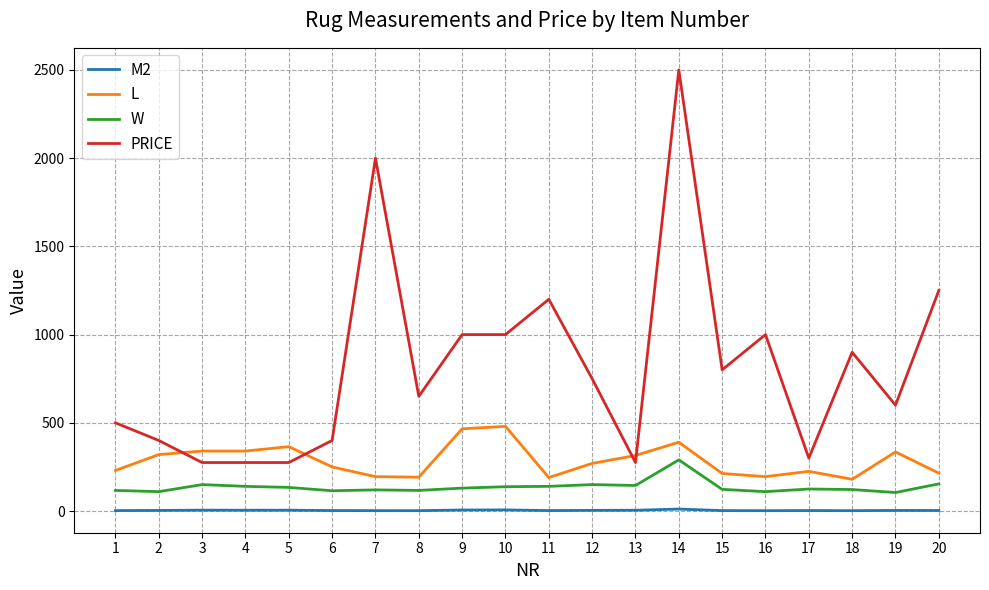

List the series in order of their peak value, lowest first.

M2, W, L, PRICE